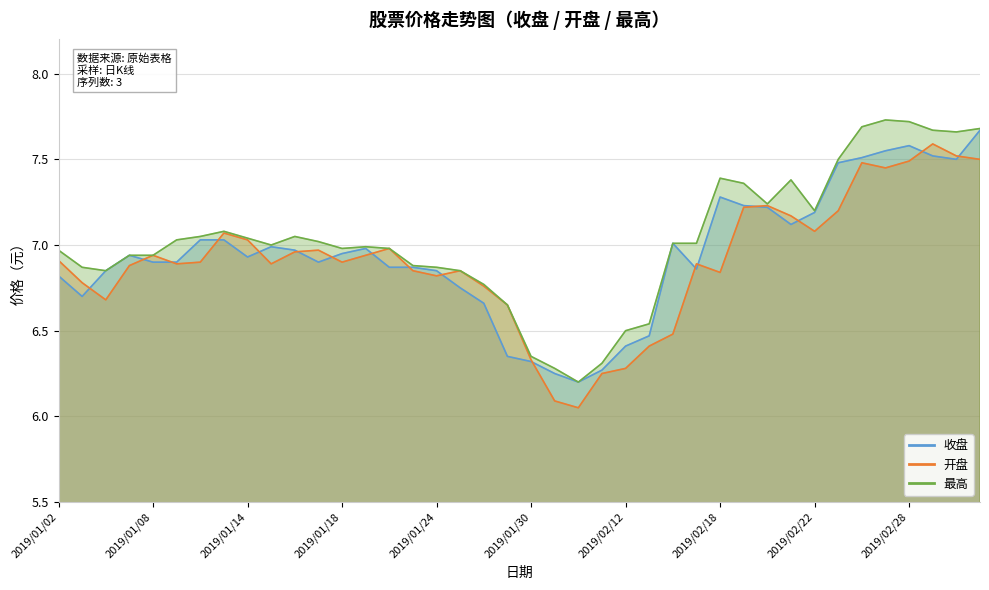

What is the sum of the 最高 values at 2019/01/24 and 2019/02/20?

14.1